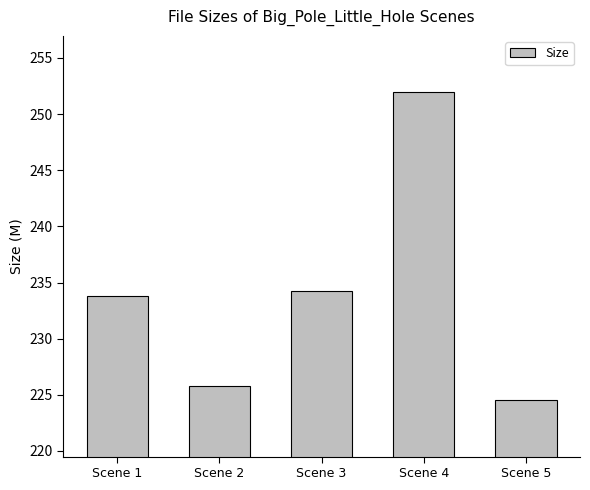

Count the number of values greater than 233.

3